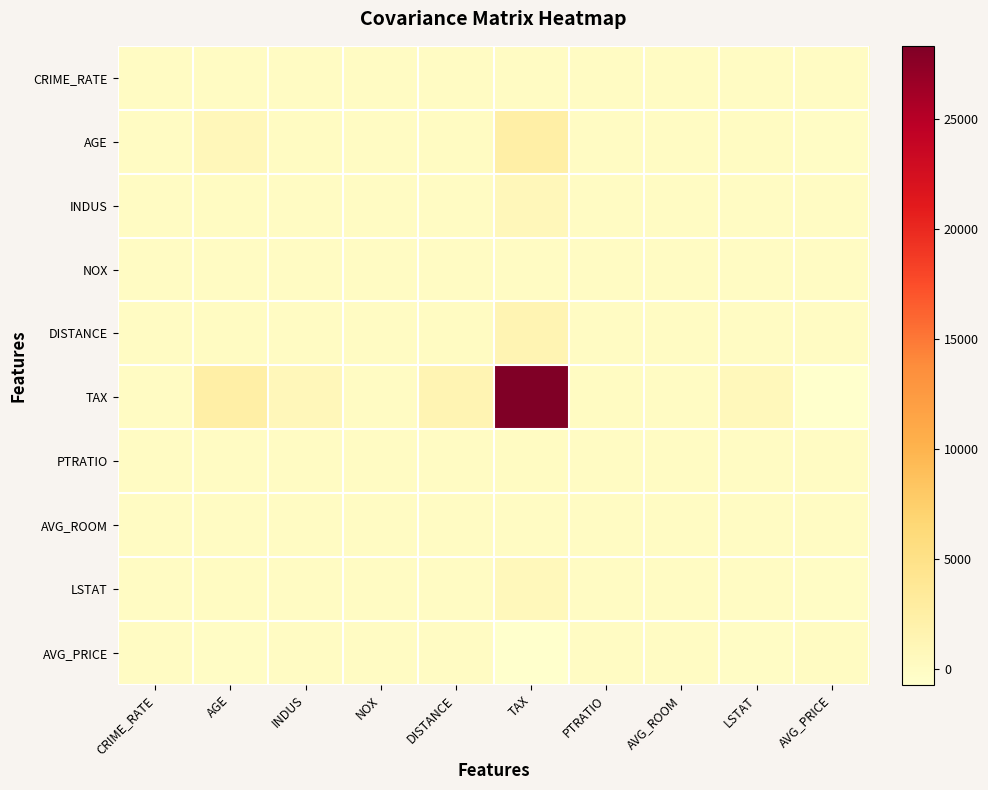

Between TAX and LSTAT, which series saw the biggest shift?

TAX